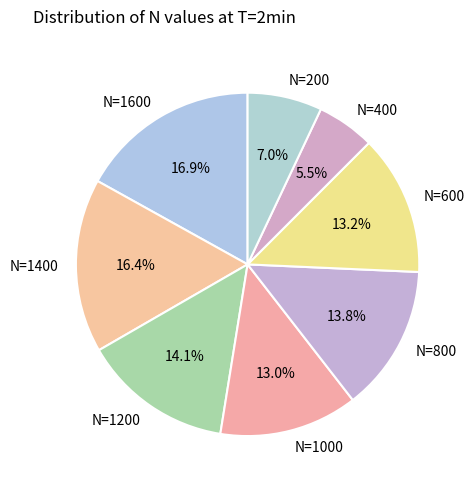

What is the smallest slice in the pie chart?

N=400